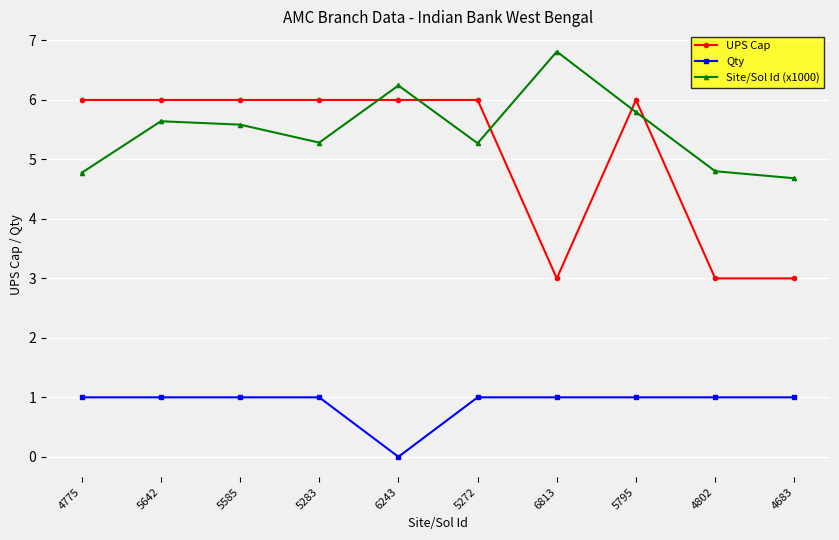

How many interior local peaks does the Site/Sol Id (x1000) series have?

3